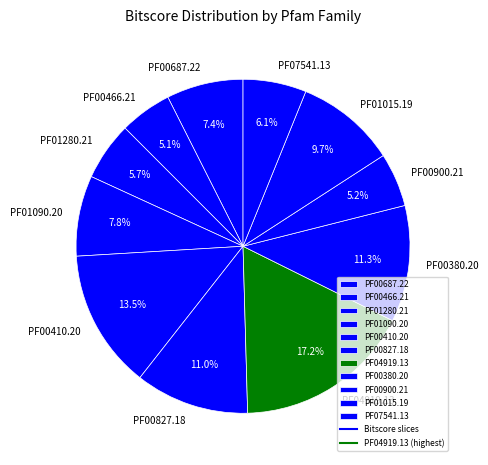

Does PF01090.20 account for over 50% of the chart?

No